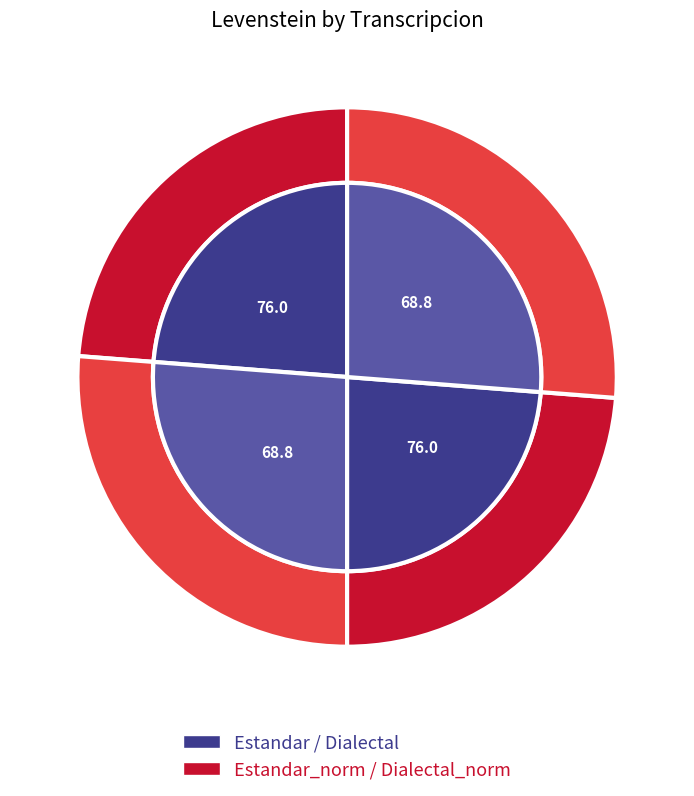

The Dialectal slice represents 17% of the pie. True or false?

False